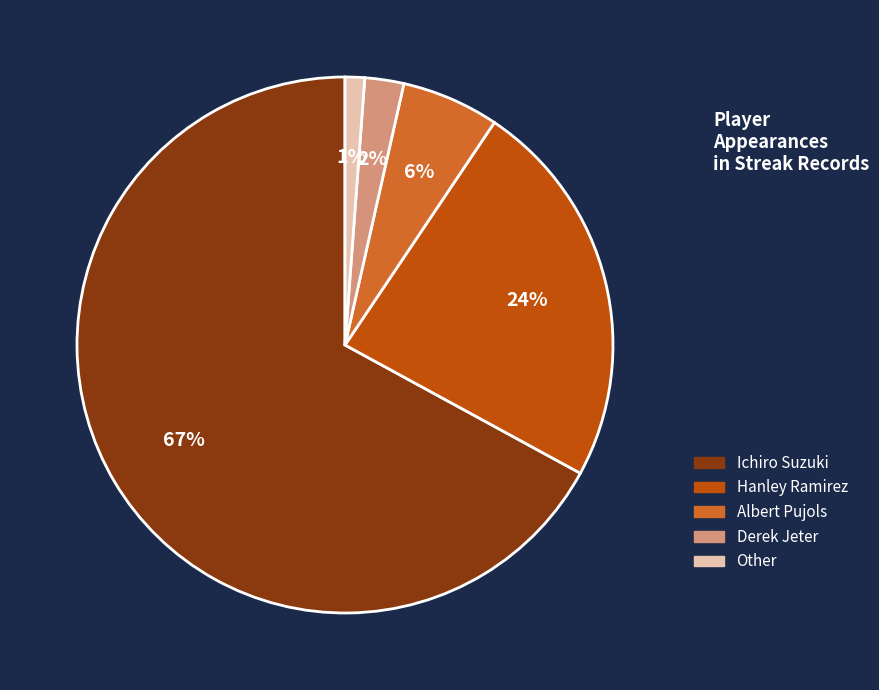

Does any single category account for the majority?

Yes